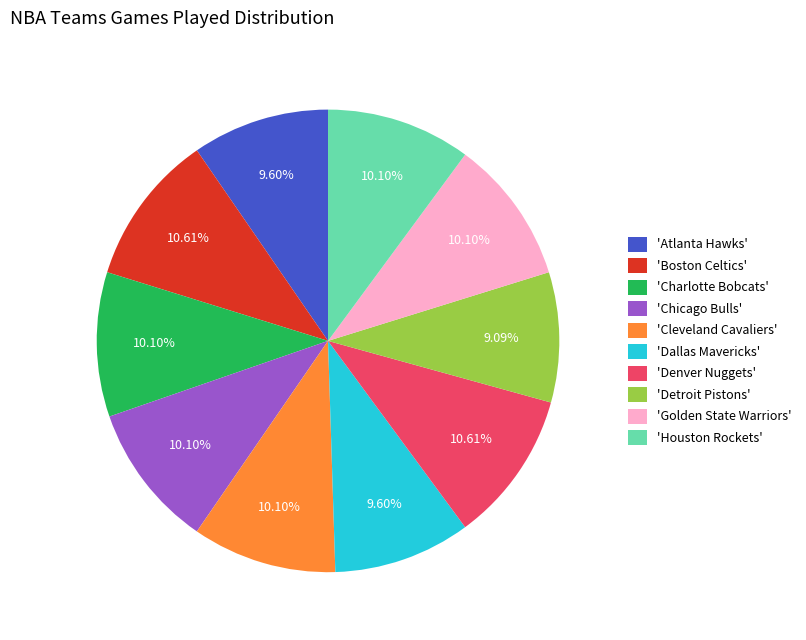

Between 'Cleveland Cavaliers' and 'Detroit Pistons', which is larger?

'Cleveland Cavaliers'